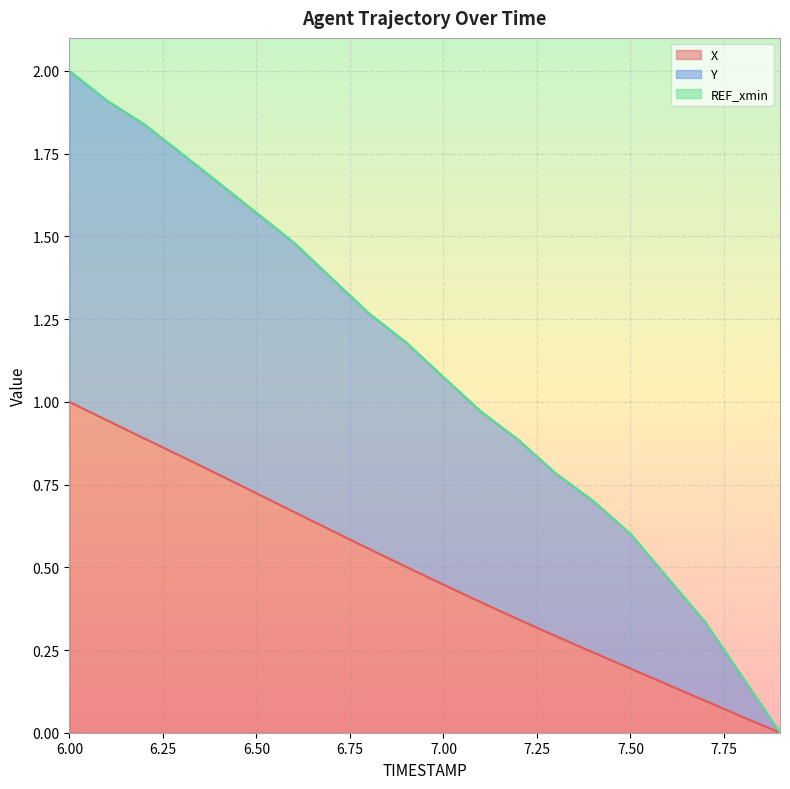

True or false: Y and X cross at least once.

False